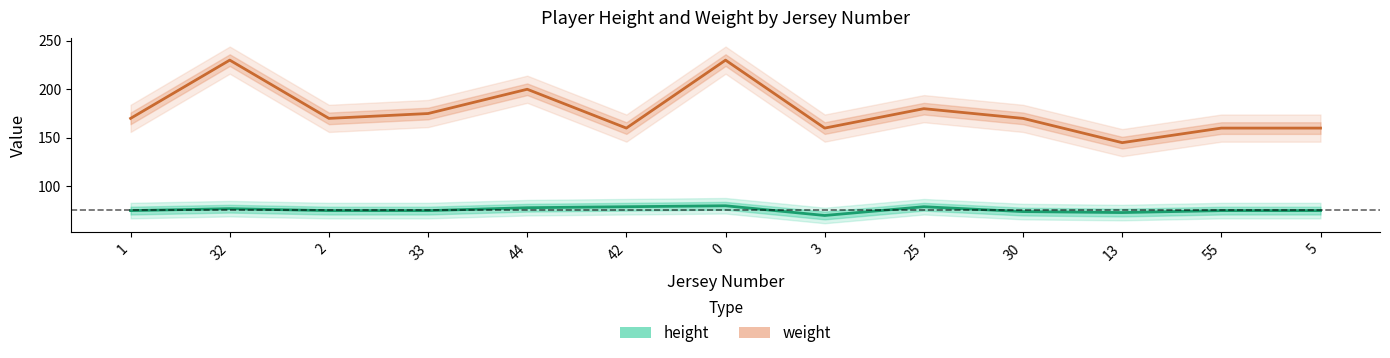

What are all the series names shown in the legend?

height, weight